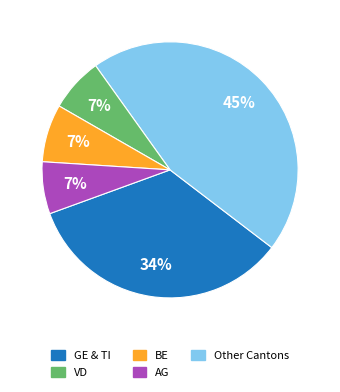

To the nearest percent, what portion does VD represent?

7%